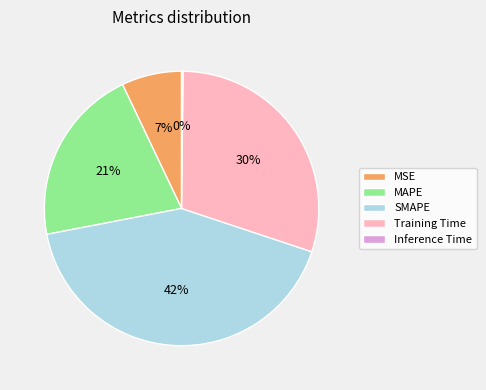

To the nearest percent, what is the difference between the MAPE and MSE slice percentages?

14%